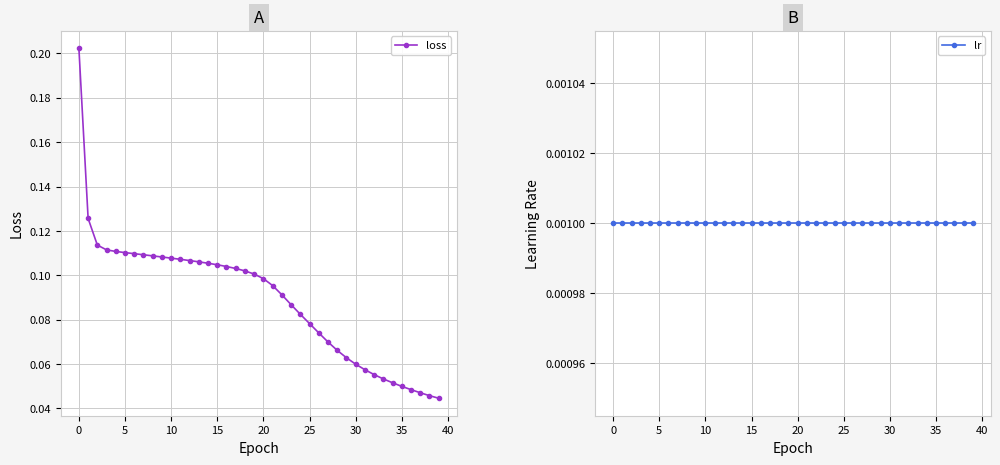

Rank the series by their average value, from lowest to highest.

lr, loss